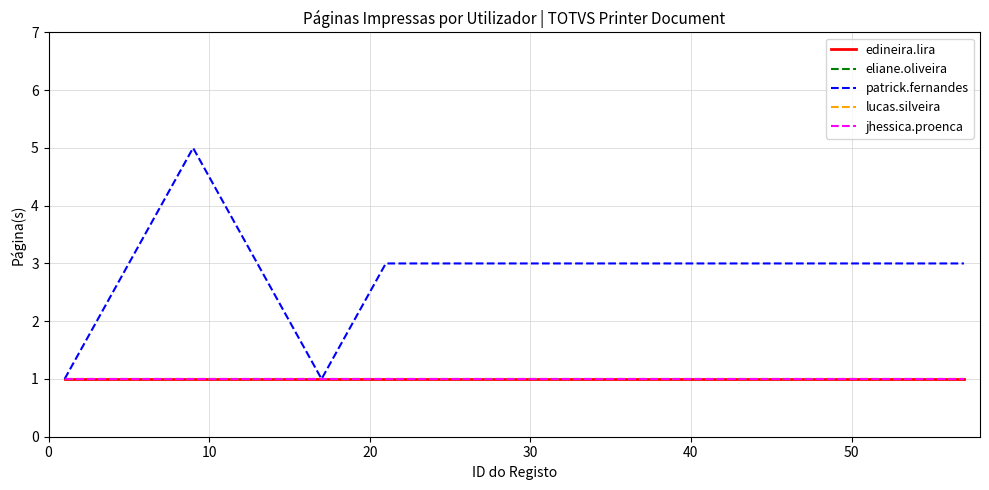

Does the chart display data point markers on the line(s)?

No